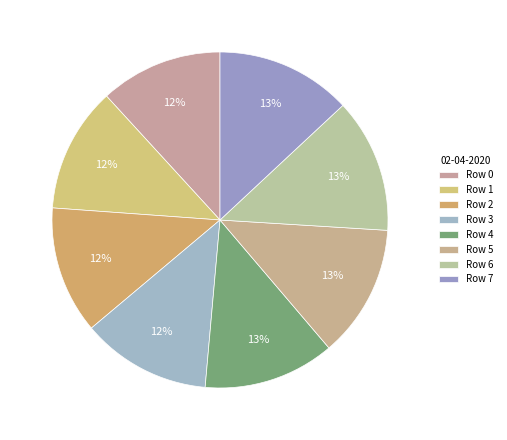

Count the number of slices in the pie.

8